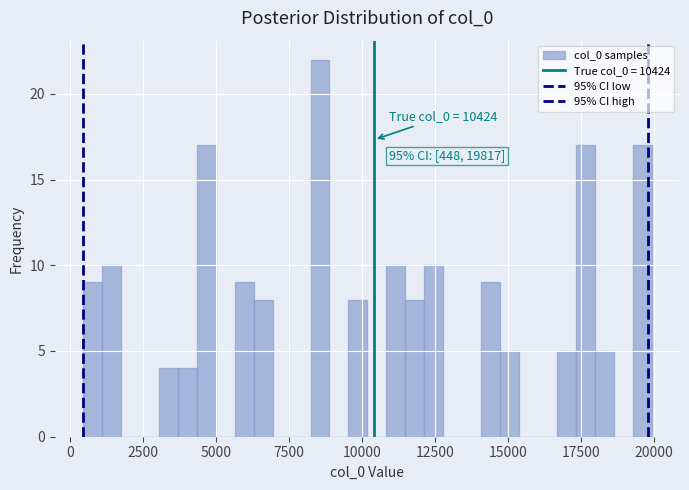

Around what value on the x-axis is the tallest bar? Give the approximate position of its centre, as read against the axis.

8500